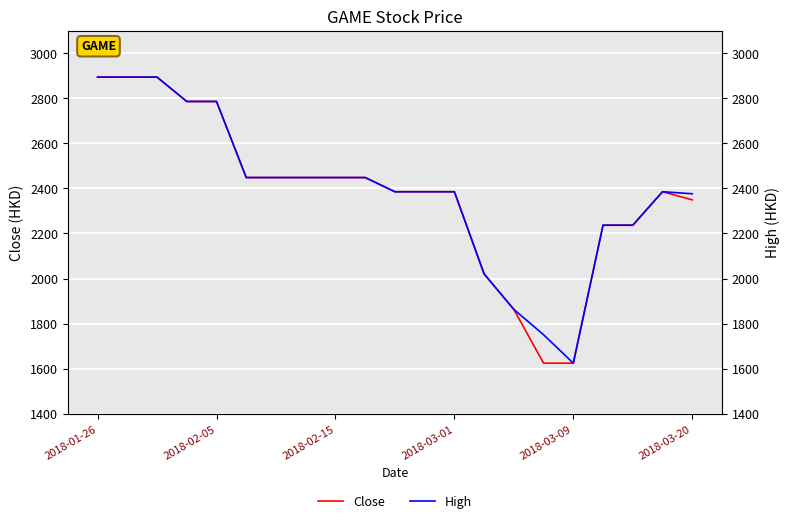

What are all the series names shown in the legend?

Close, High